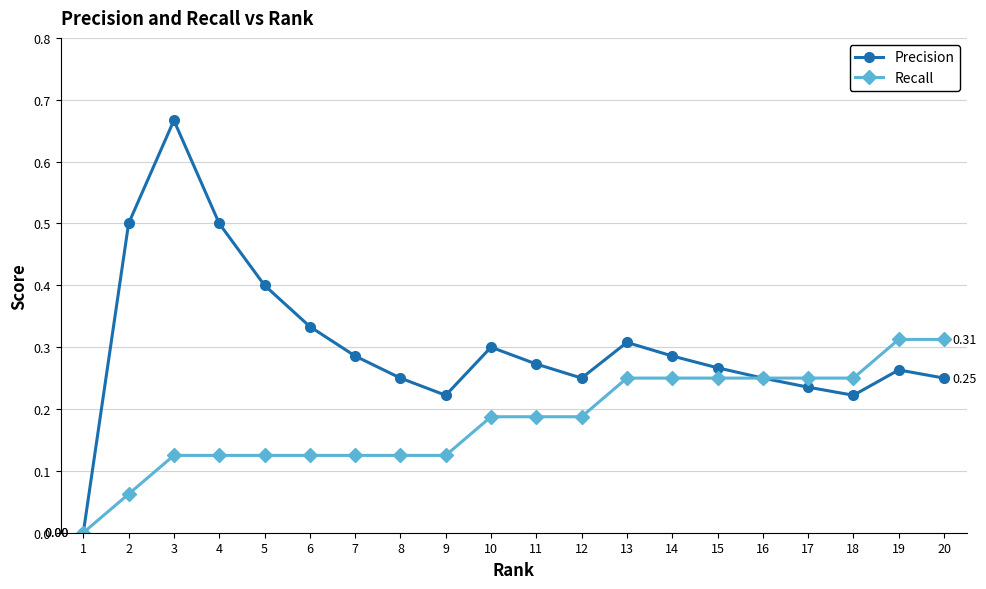

Does the chart have visible grid lines?

Yes